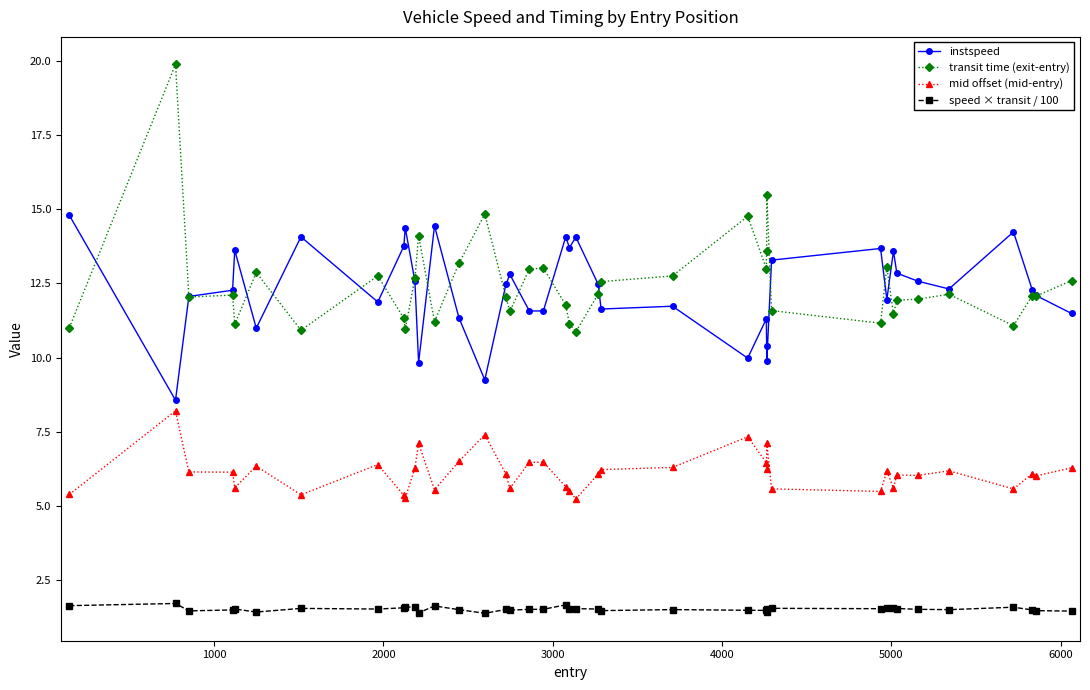

What is the maximum value for instspeed?

14.8